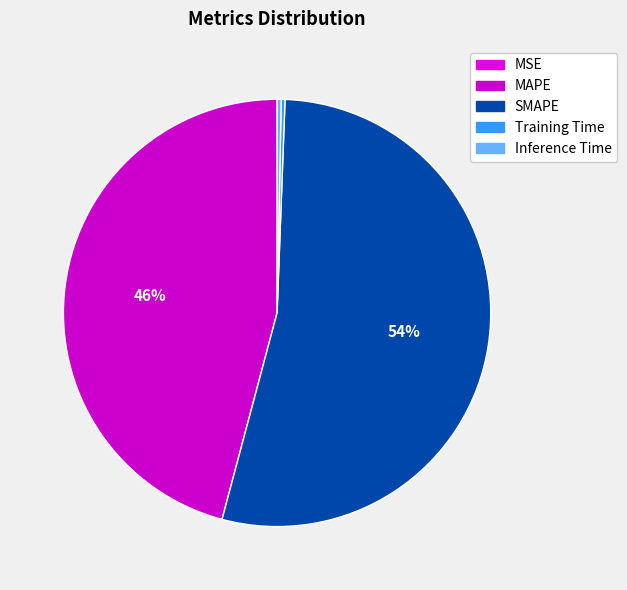

Which slice is the smallest?

MSE